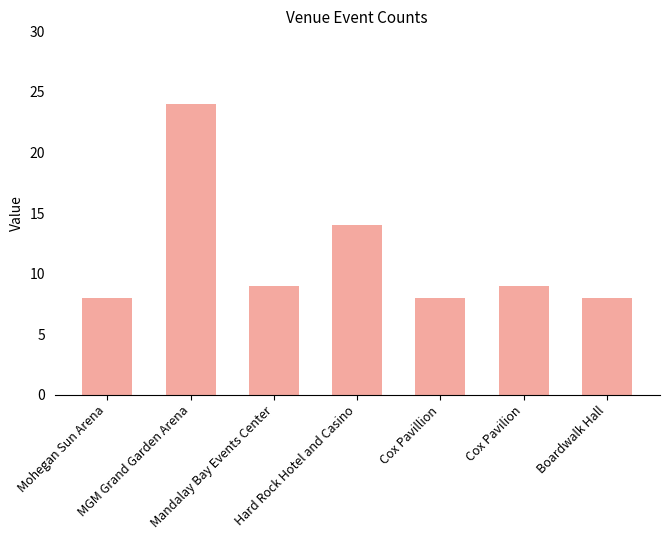

What is the approximate value at Cox Pavillion?

8